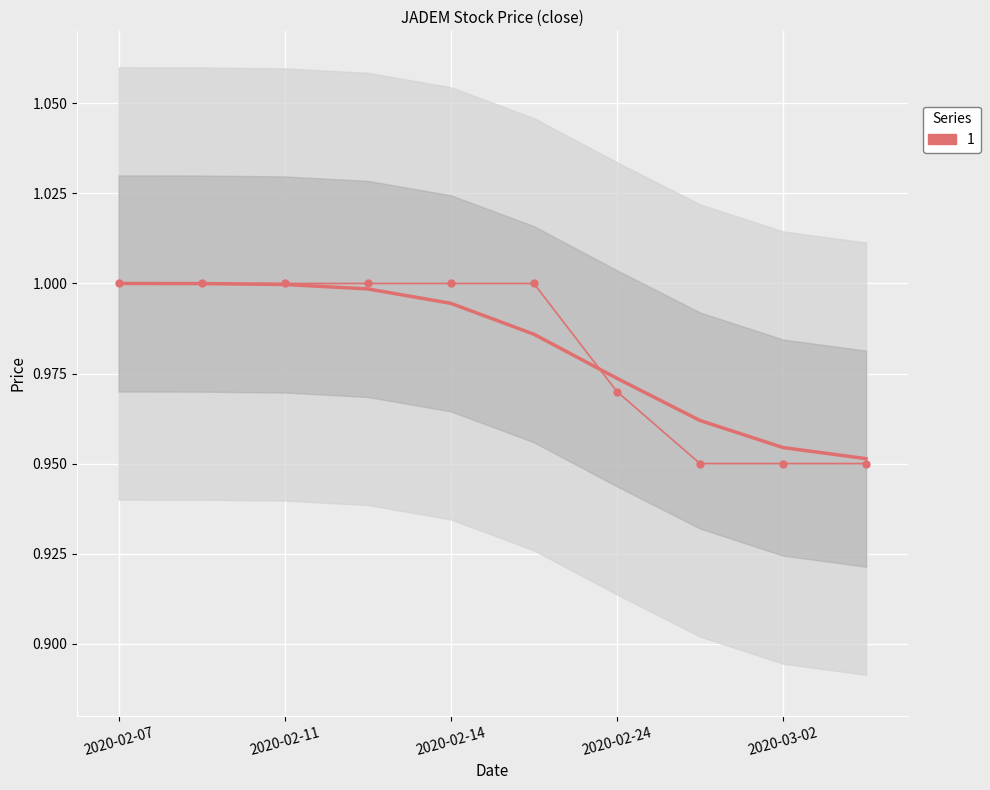

Reading left to right, what are all the values shown in this chart?

2020-02-07=1.0	2020-02-10=1.0	2020-02-11=1.0	2020-02-12=1.0	2020-02-14=1.0	2020-02-17=1.0	2020-02-24=1.0	2020-02-26=0.9	2020-03-02=0.9	2020-03-04=0.9